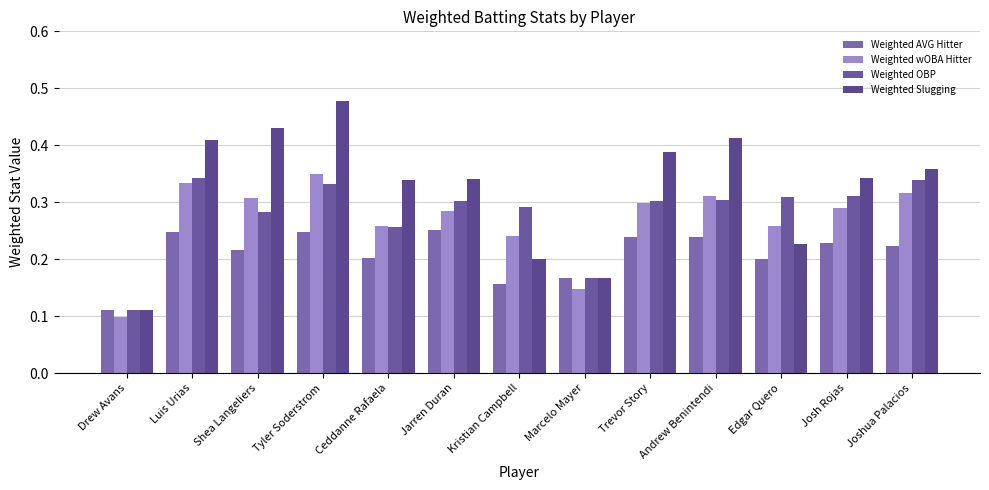

Is the value of Weighted AVG Hitter at Joshua Palacios greater than the value of Weighted Slugging at Joshua Palacios?

No